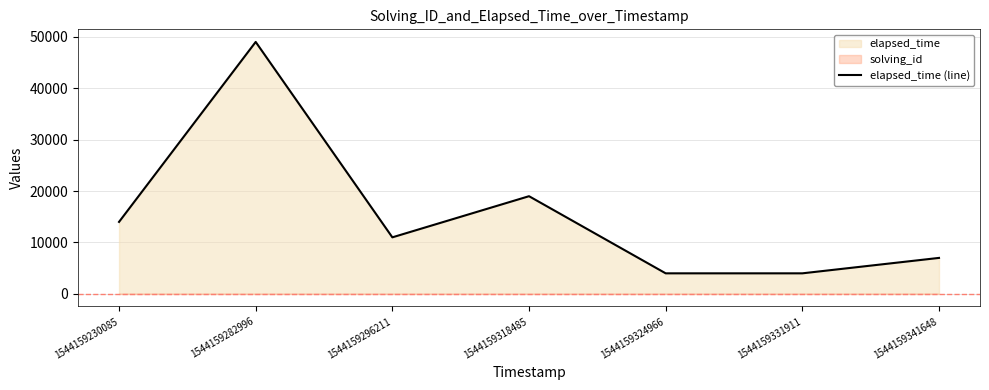

Which category has the lowest value across all series?

1544159324966